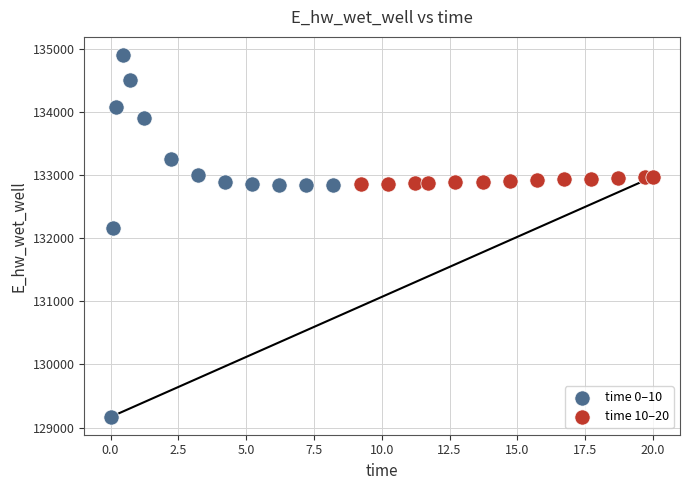

Which series contains the highest Y value?

time 0–10